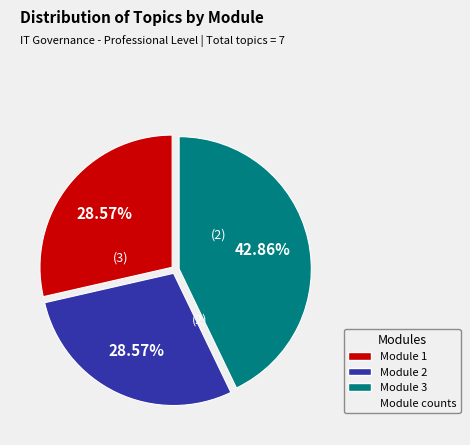

Does any single category account for the majority?

No